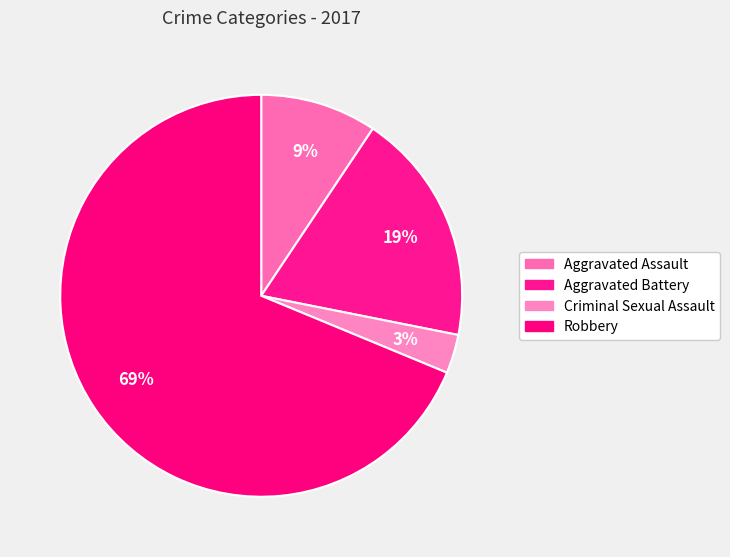

How much of the chart is everything except Aggravated Assault?

90.6%